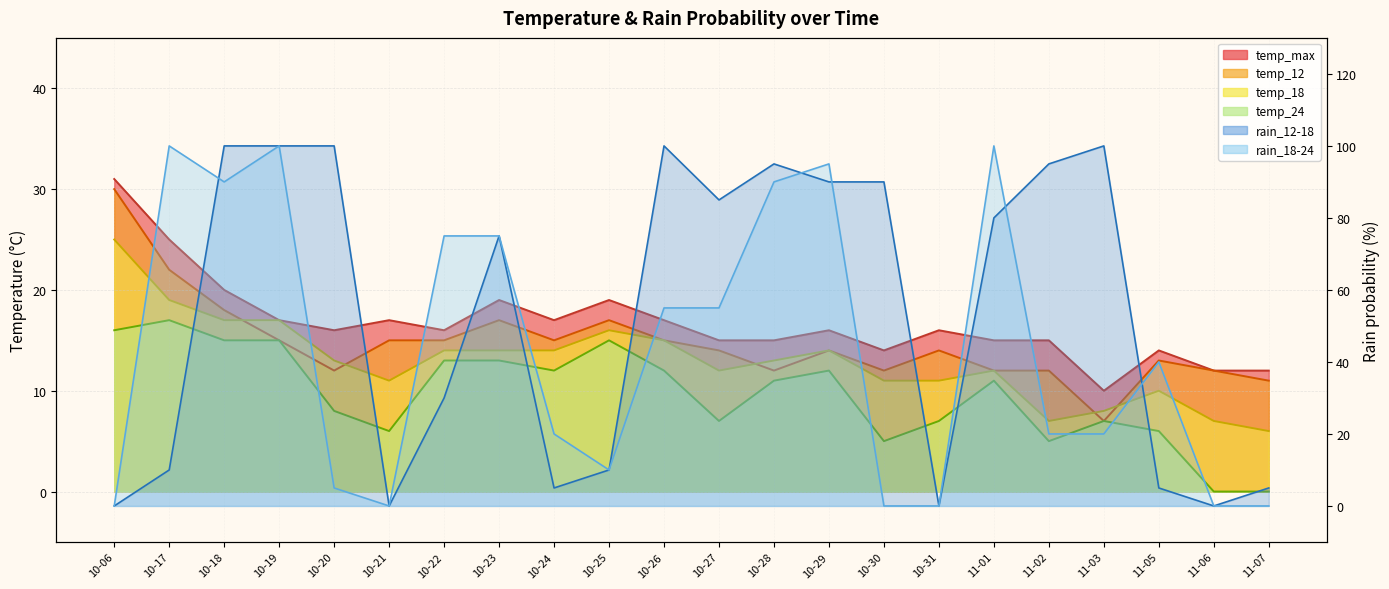

How many values in the temp_12 series are below 14?

9